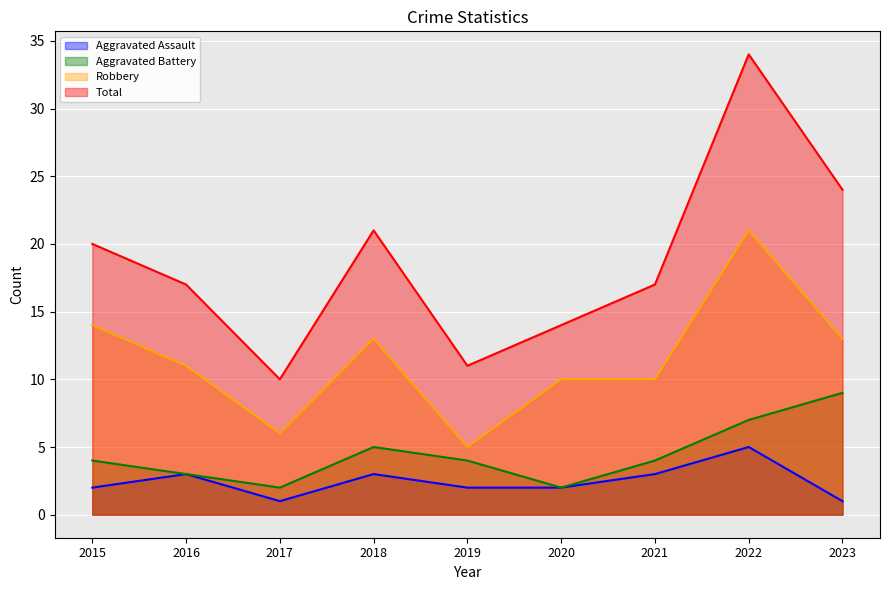

What is the value of the Aggravated Assault point at the 2nd from the left?

3